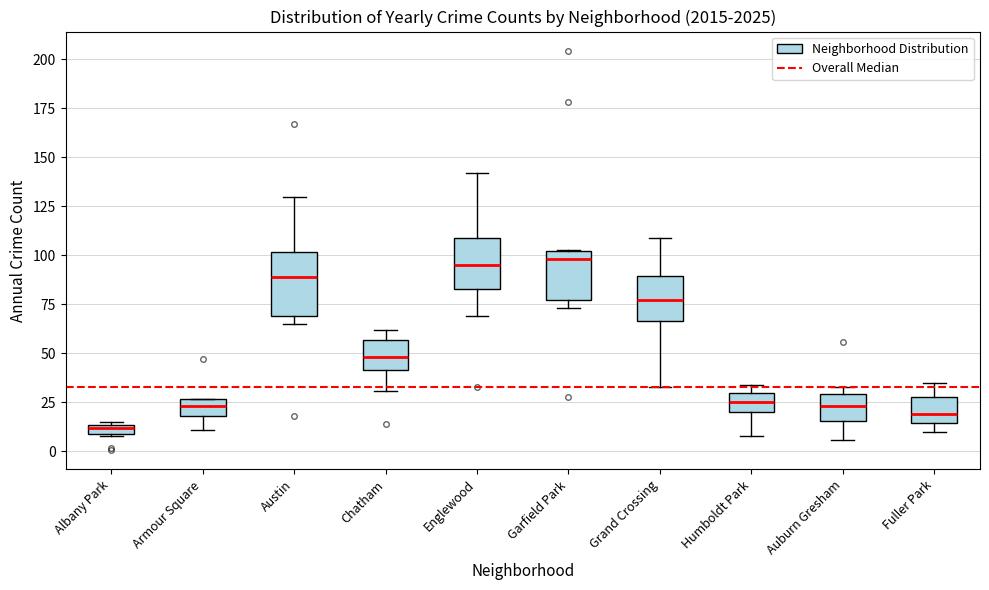

Where is the lower edge of the box for Austin on the y-axis? The values are not printed on the chart, so give them approximately, as read against the axis.

70